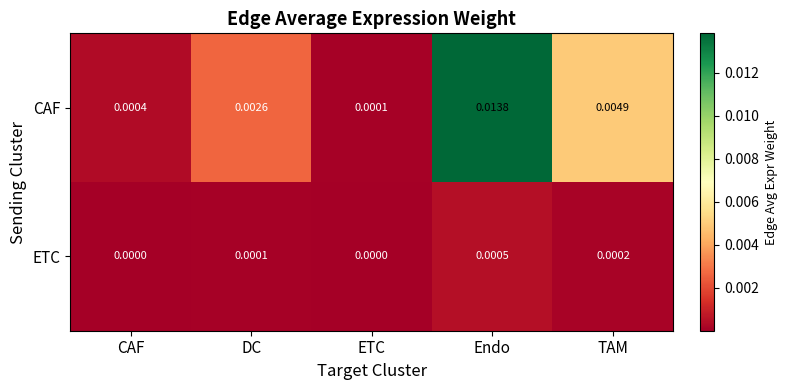

At which category is the sum across all series the highest?

Endo